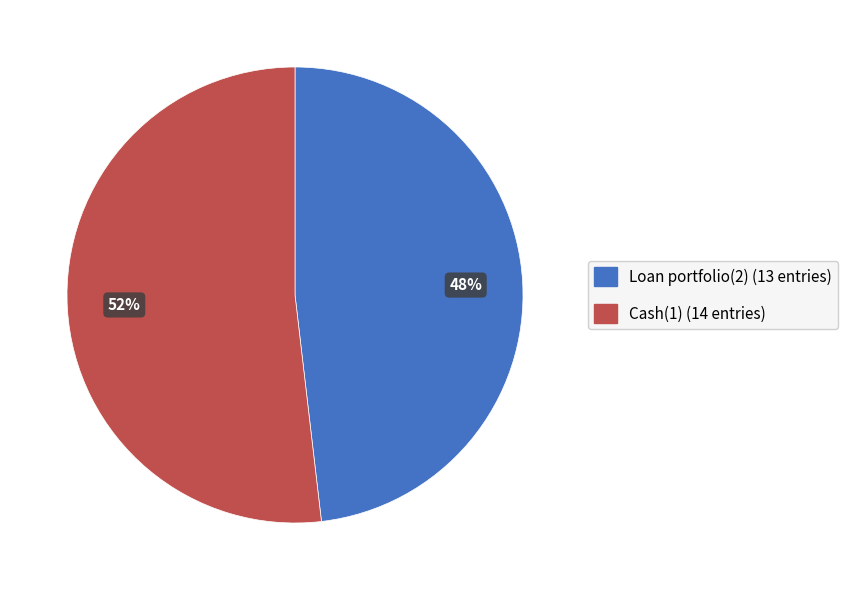

Between Cash(1) and Loan portfolio(2), which is larger?

Cash(1)